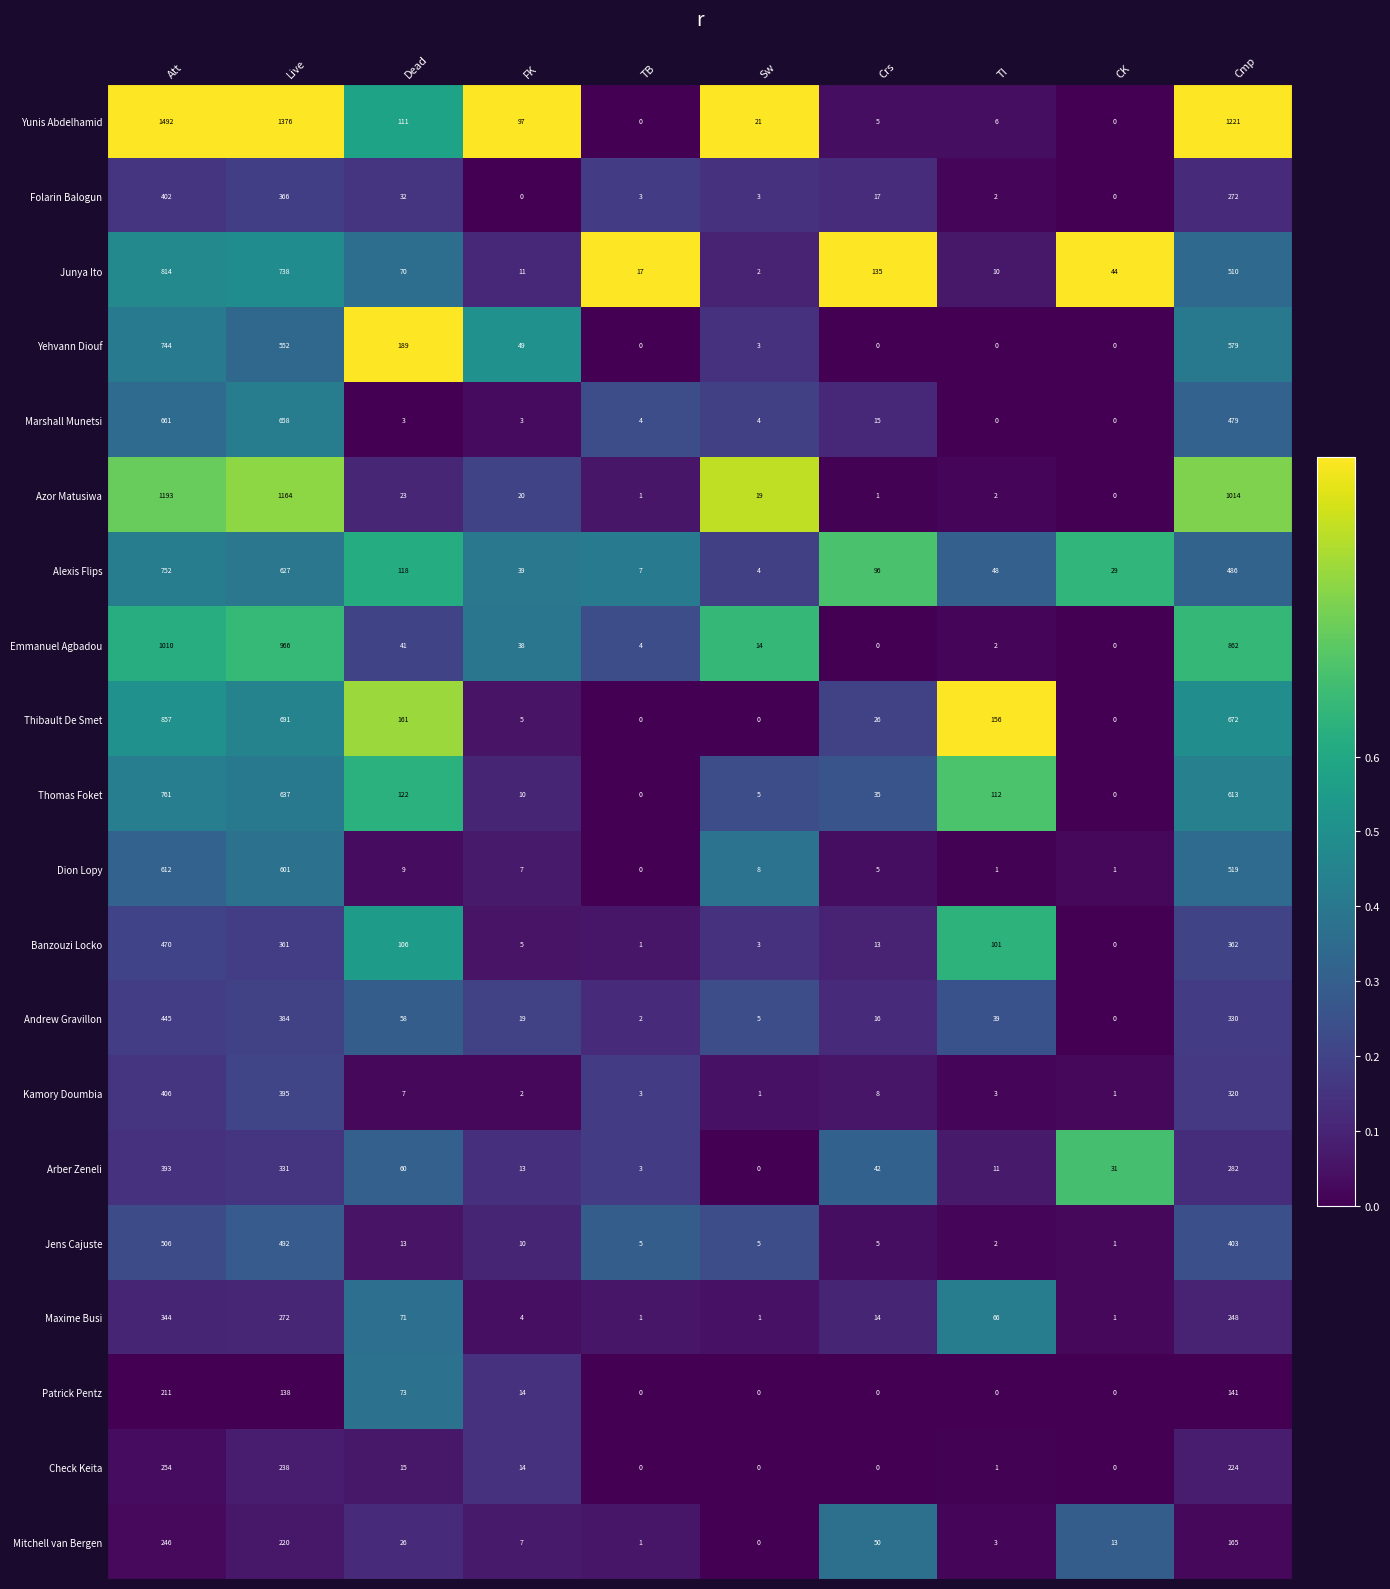

Which label corresponds to the largest value in the chart?

Att